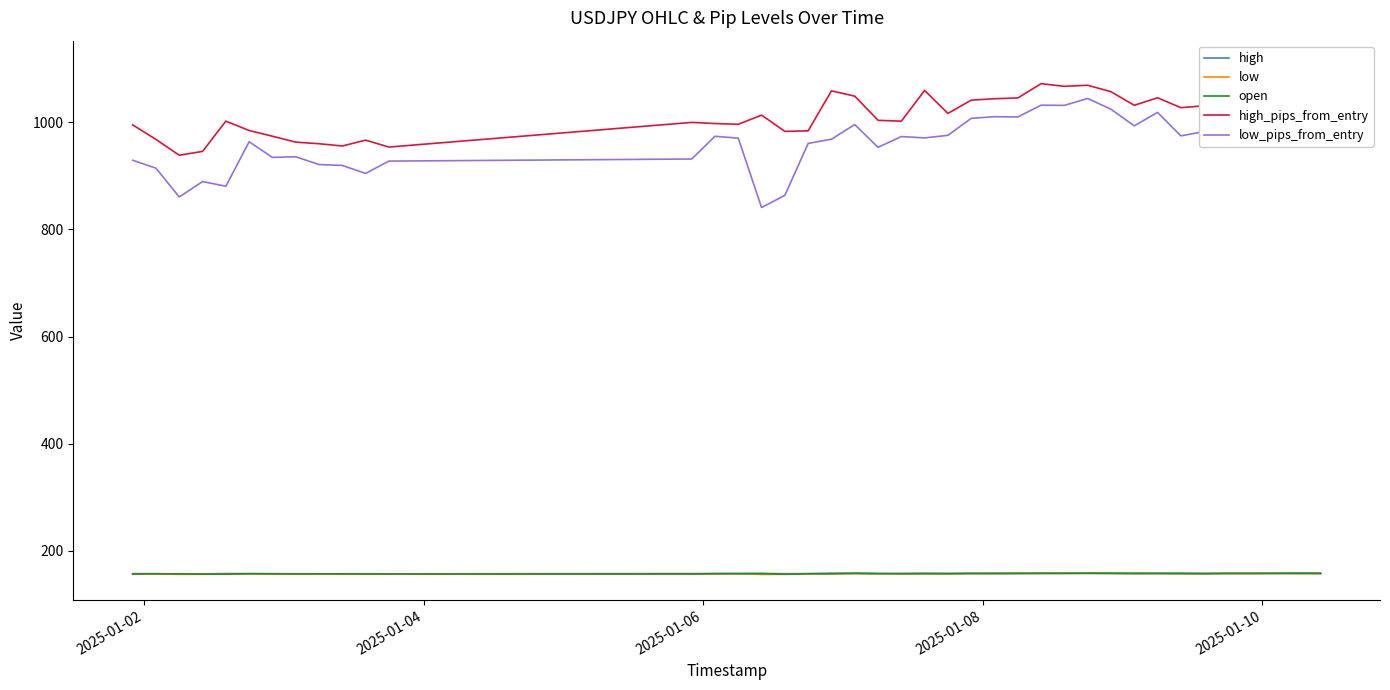

What is the maximum value for open?

158.4